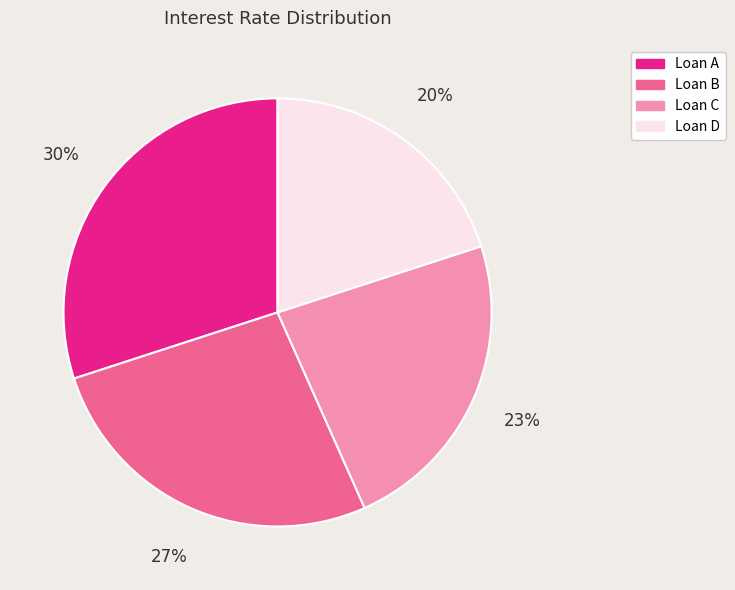

True or false: Loan C accounts for 23% of the total.

True